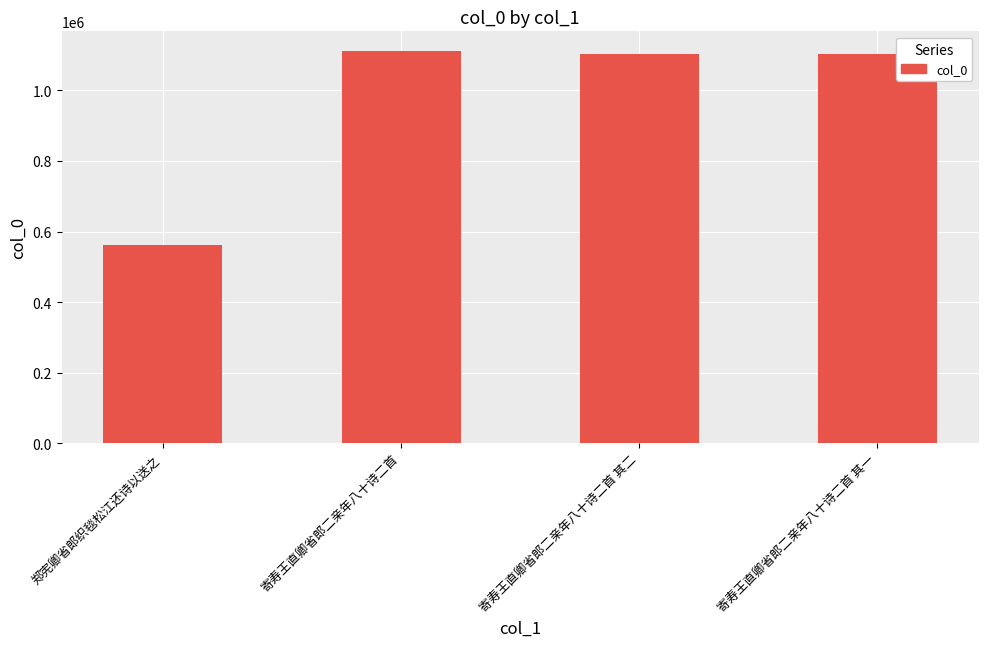

What is the smallest value displayed?

562075